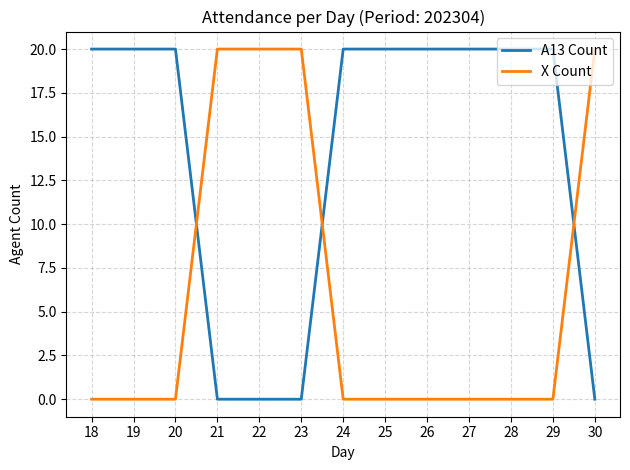

Which series ends up on top after the final intersection of X Count and A13 Count?

X Count